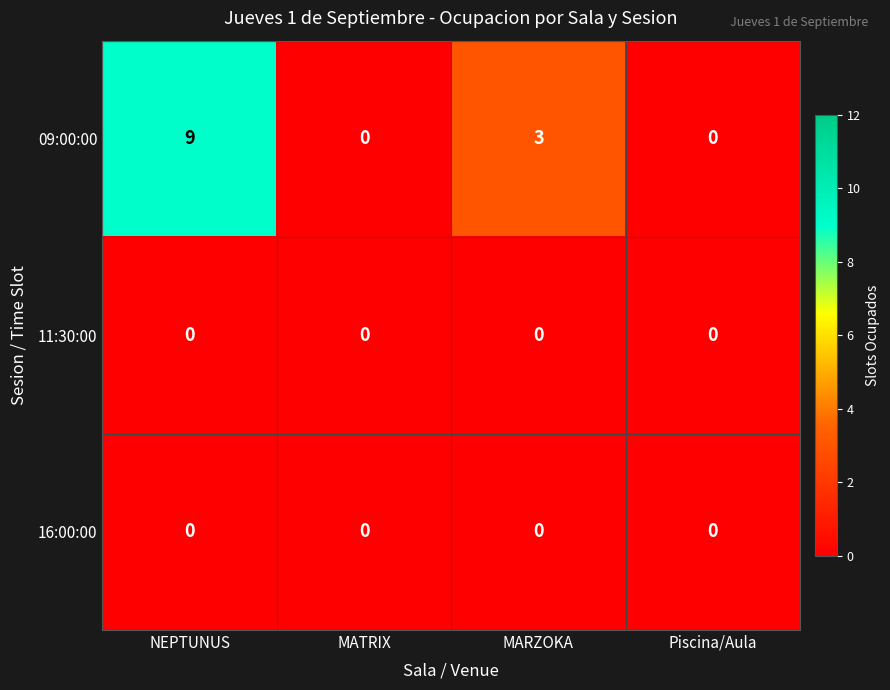

Which series has the largest total across all categories?

09:00:00